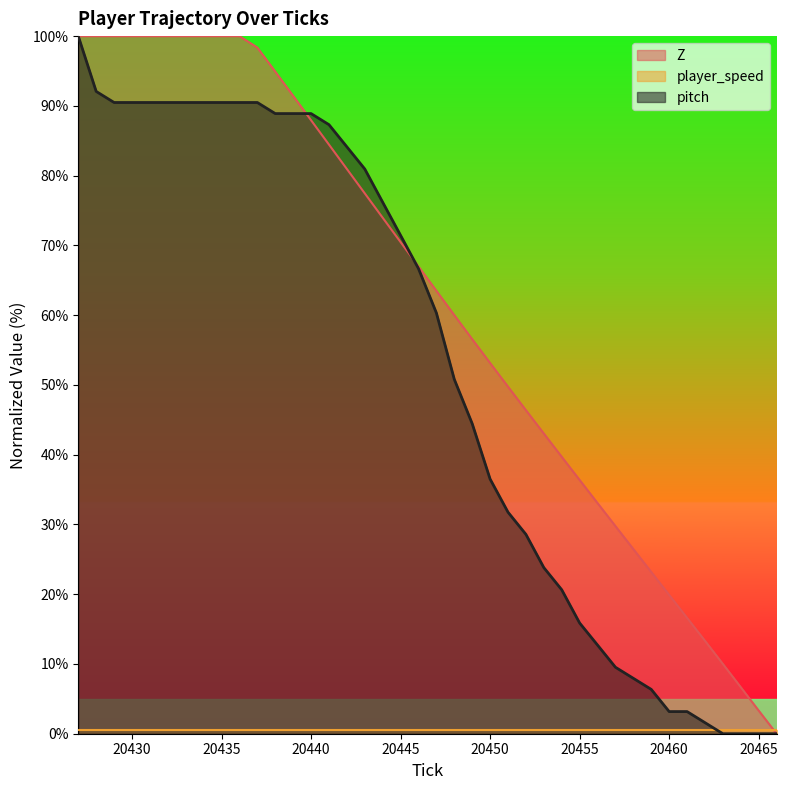

Which series has the widest spread of values?

Z